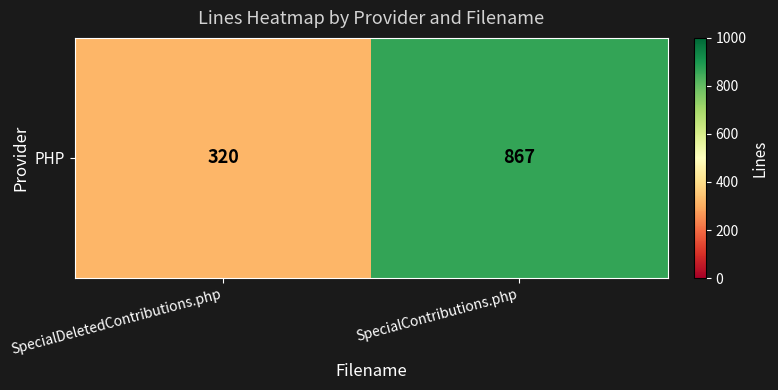

What is the sum of the values at SpecialDeletedContributions.php and SpecialContributions.php?

1187